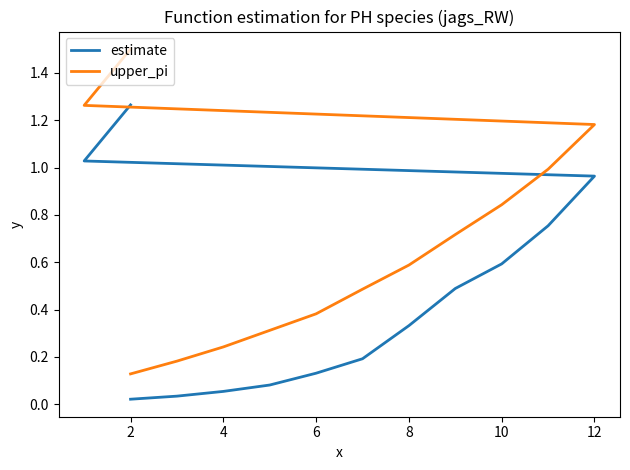

At which label does upper_pi reach its peak?

2